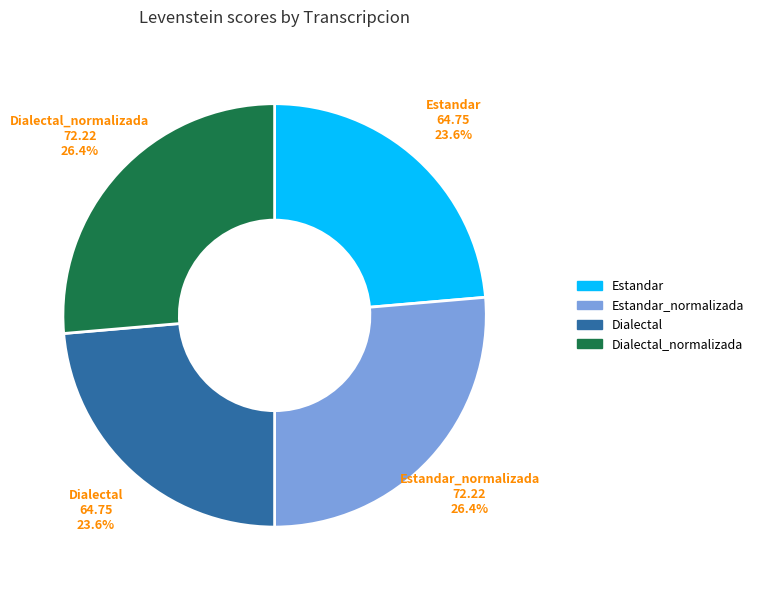

How many segments does this pie chart have?

4